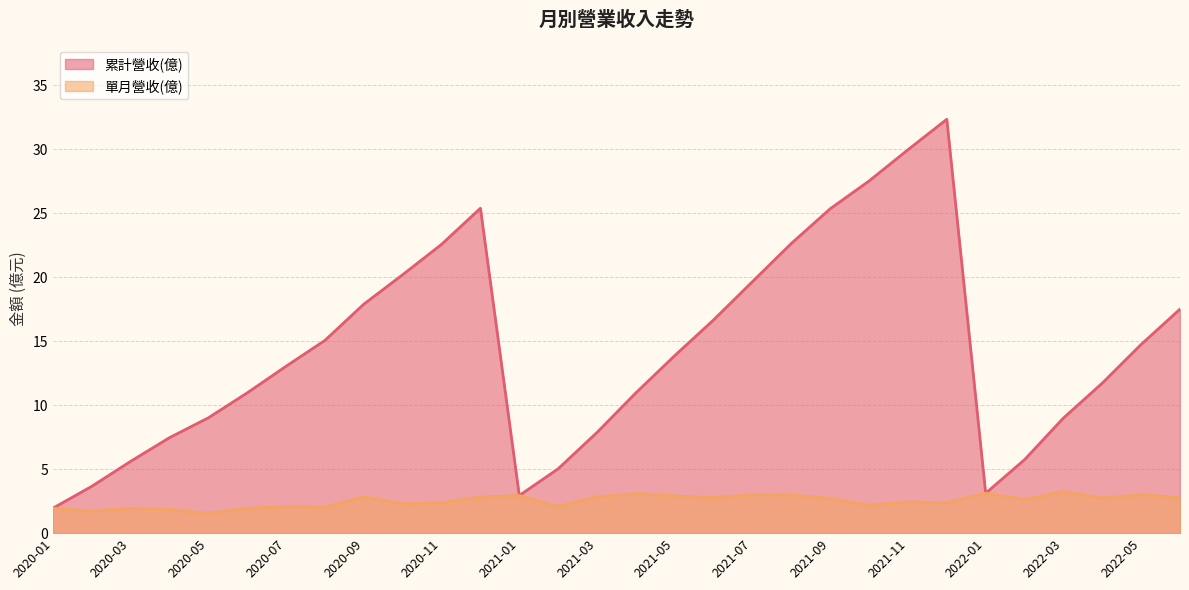

Which series has the widest spread of values?

累計營收(億)